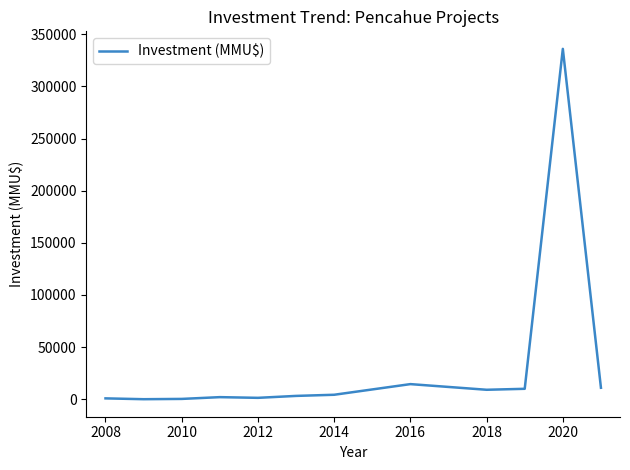

What is the greatest value displayed?

336097.0